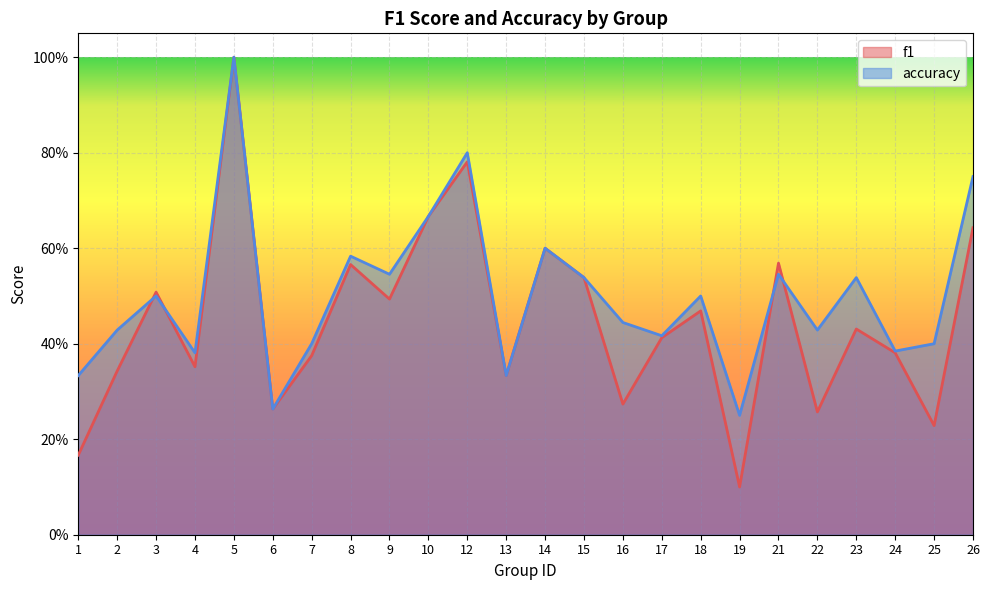

How many lines are shown in the chart?

2